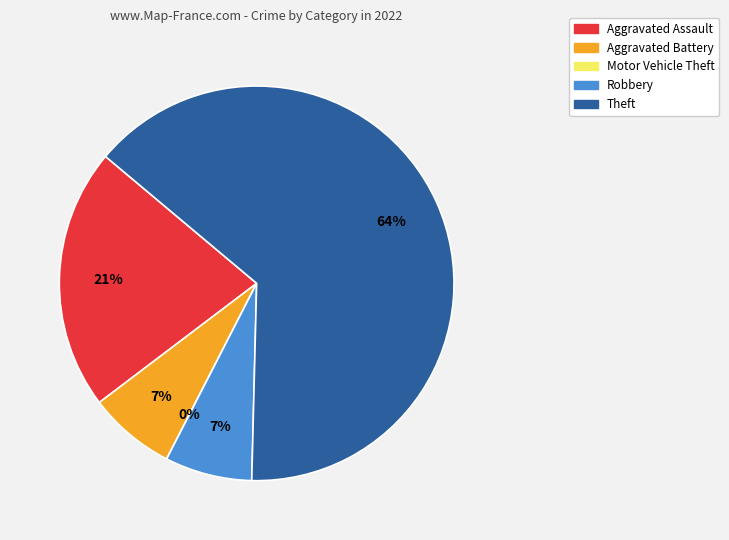

What is the largest slice in the pie chart?

Theft